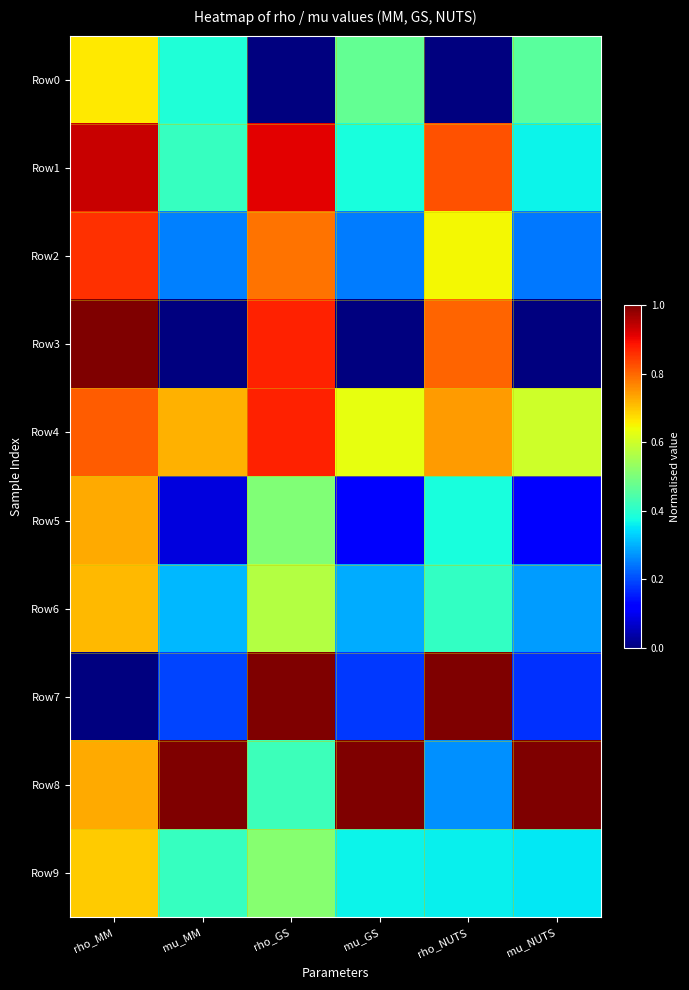

Rank the series at rho_NUTS from lowest to highest value.

Row0, Row8, Row9, Row5, Row6, Row2, Row4, Row3, Row1, Row7